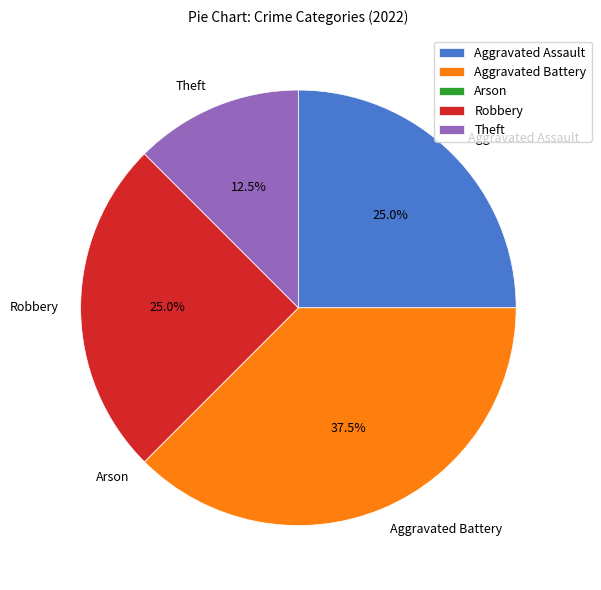

What is the ratio of the value at Aggravated Battery to the value at Aggravated Assault?

1.5